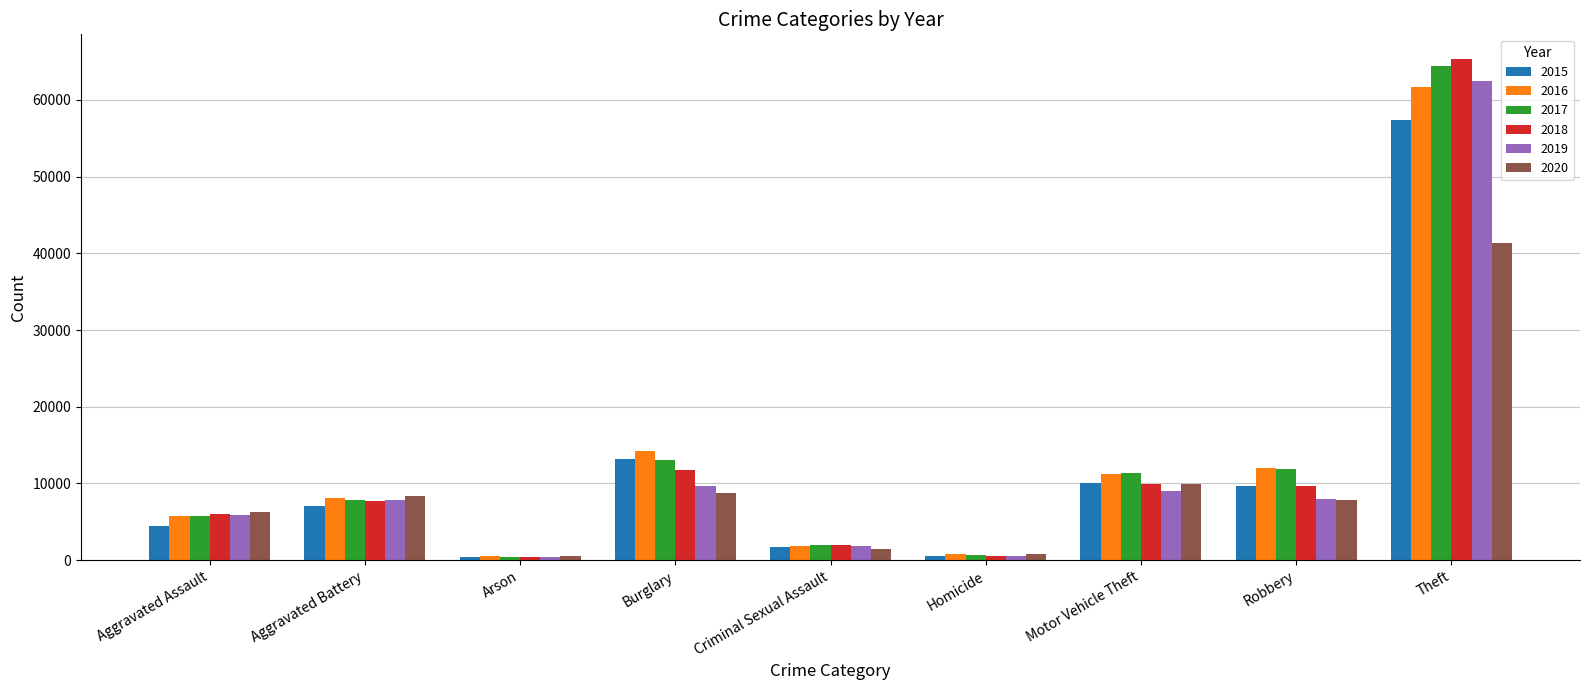

What is the maximum value shown in the chart?

65282